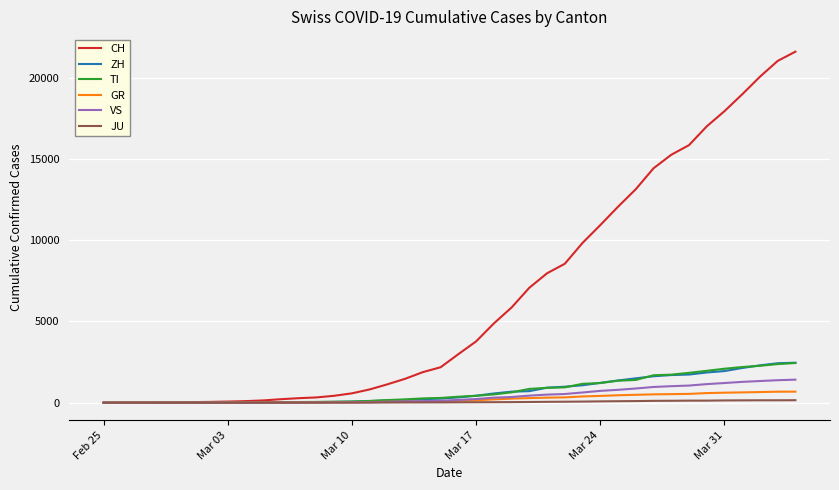

Is this an area chart (filled region under the line)?

No